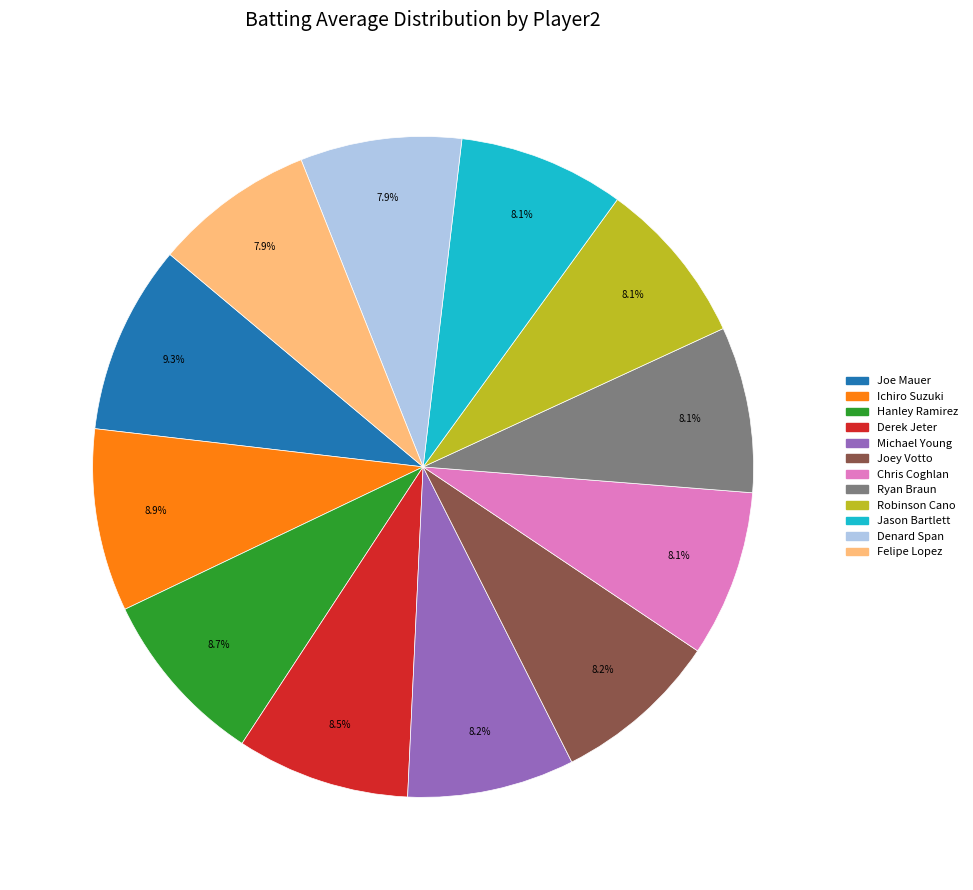

Is there any slice that represents more than half of the pie?

No